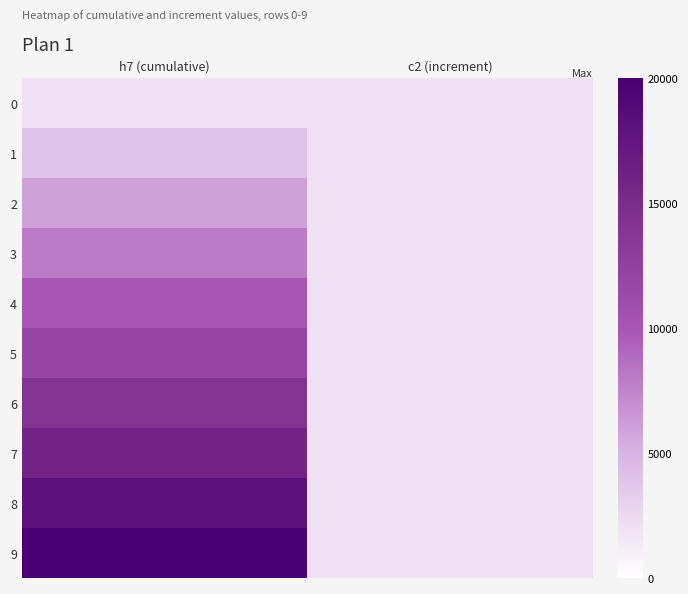

Which has a higher value, h7 (cumulative) or c2 (increment)?

h7 (cumulative)